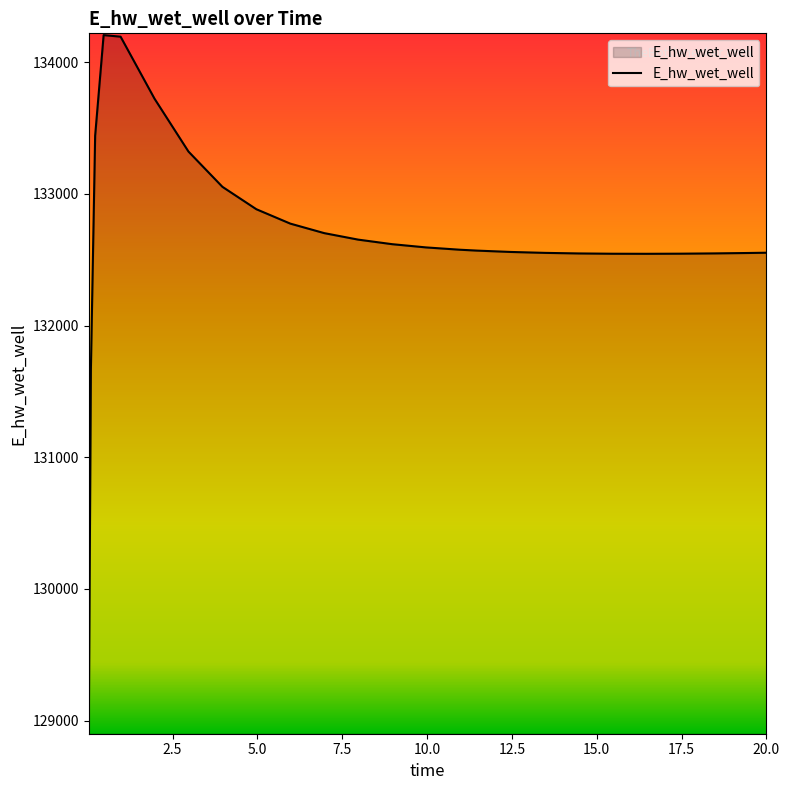

What is the maximum value shown in the chart?

134205.6